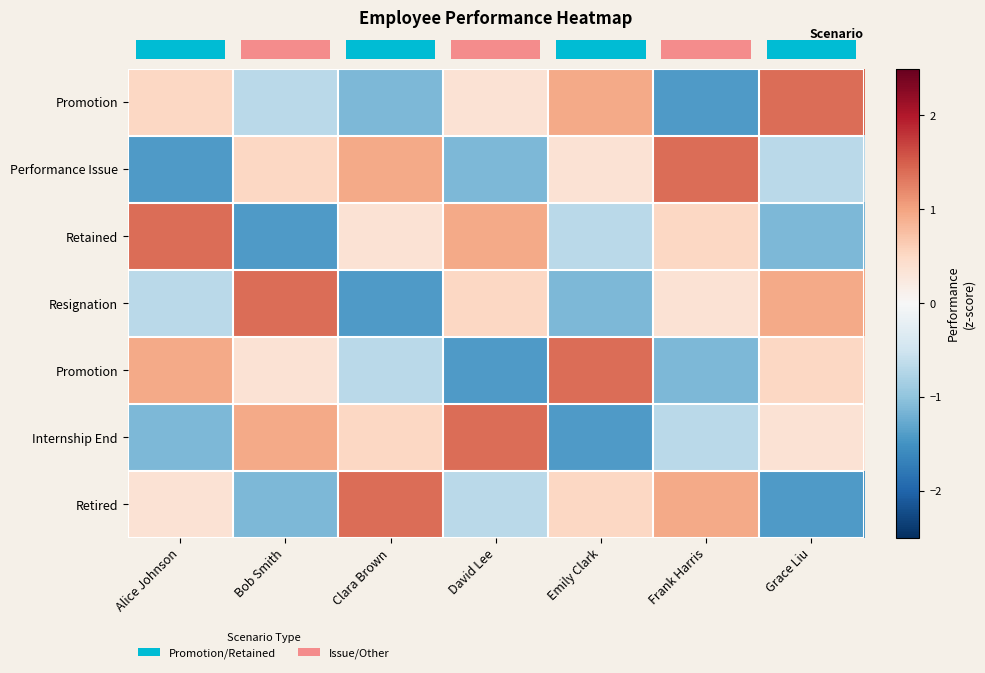

Where is row_2 nearest to the value 0?

Clara Brown